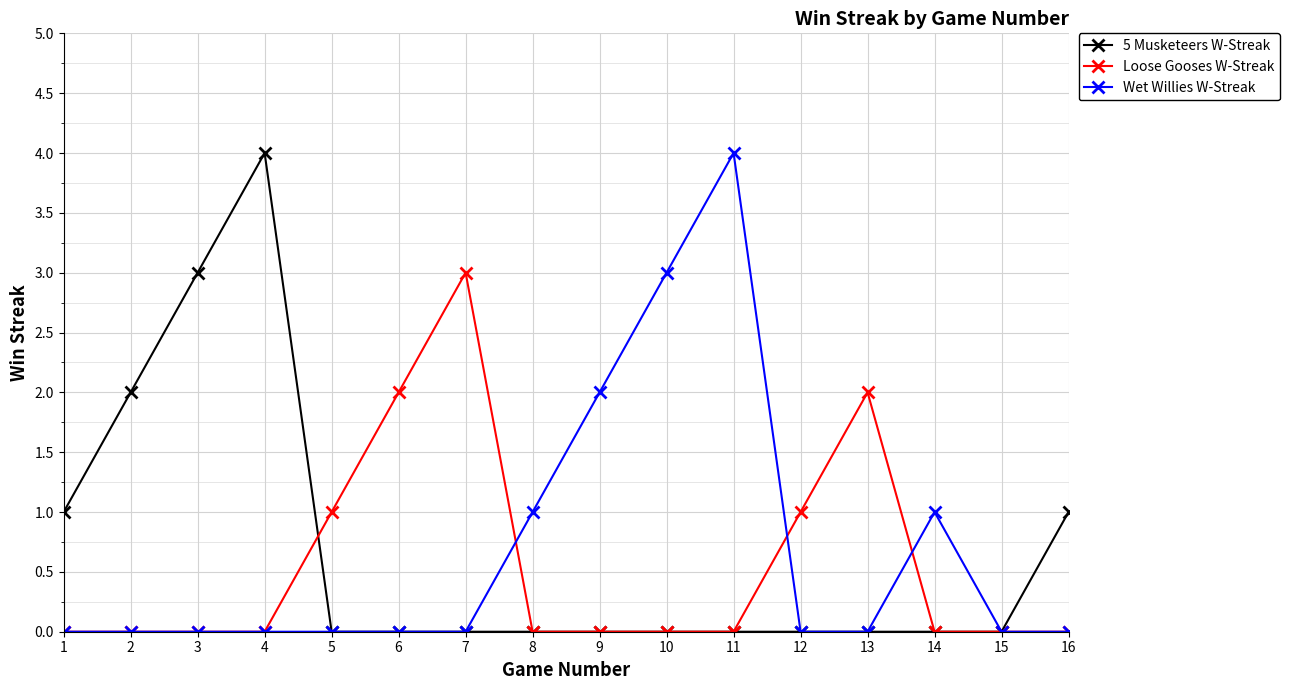

What is the maximum value for 5 Musketeers W-Streak?

4